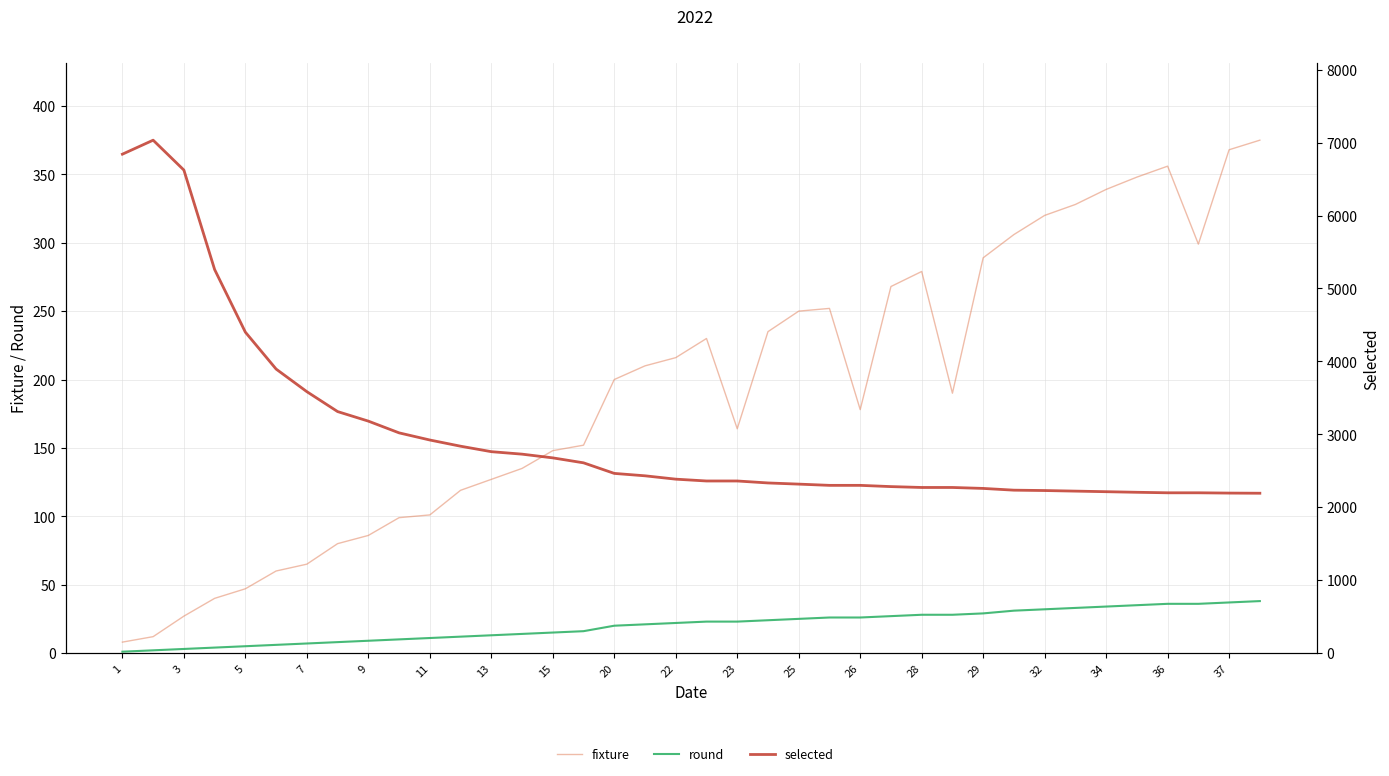

What is the value of the fixture point at the 4th from the left?

40